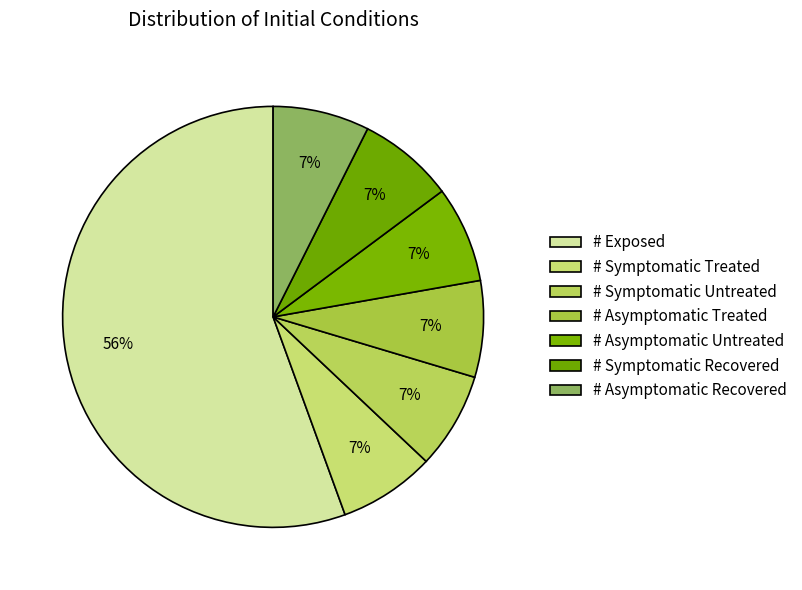

To the nearest percent, what is the difference between the largest and smallest slice percentages?

48%